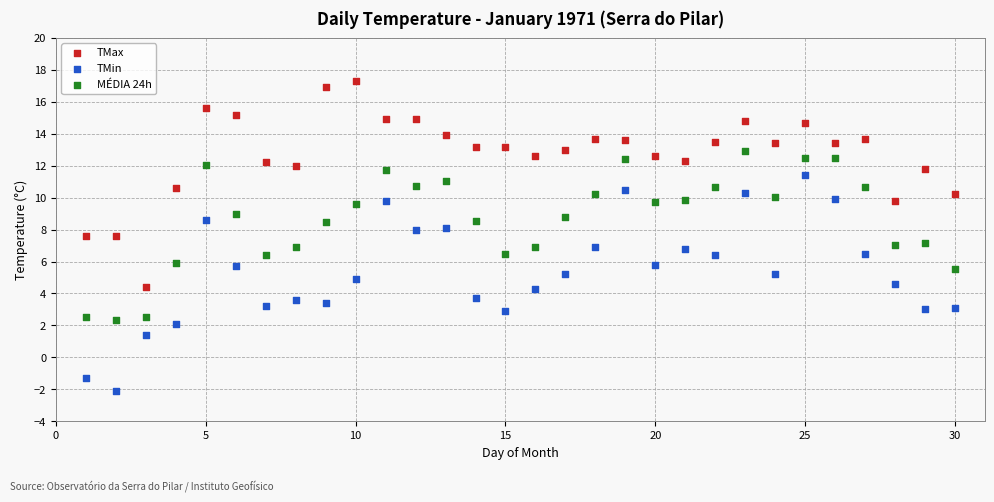

Which series reaches the minimum Y coordinate?

TMin